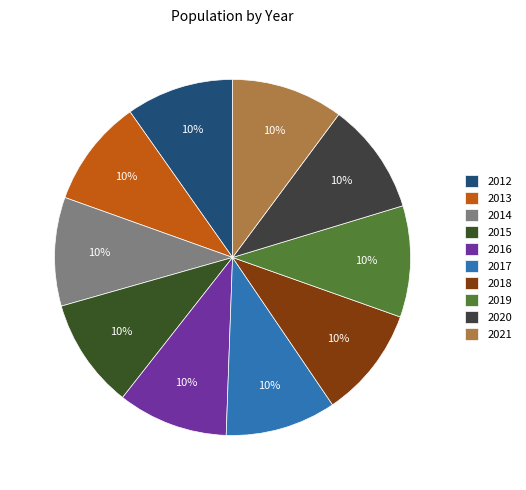

Count the number of slices in the pie.

10